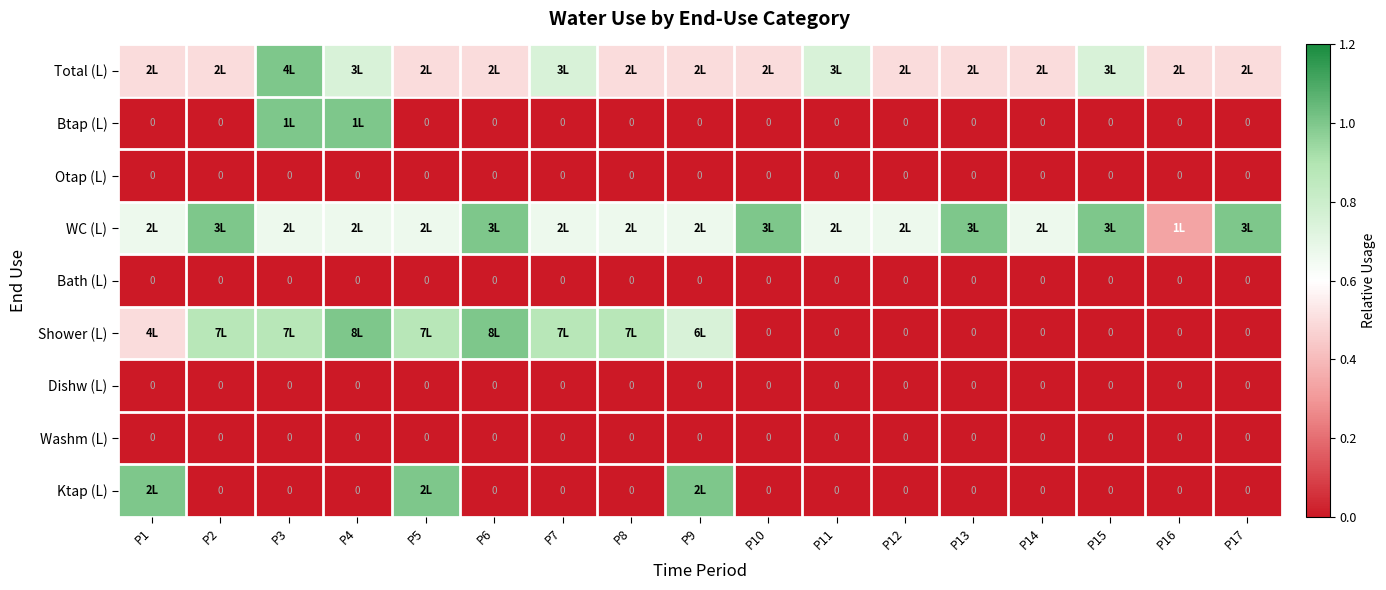

Rank the categories by Shower (L) value from lowest to highest.

P10, P11, P12, P13, P14, P15, P16, P17, P1, P9, P2, P3, P5, P7, P8, P4, P6